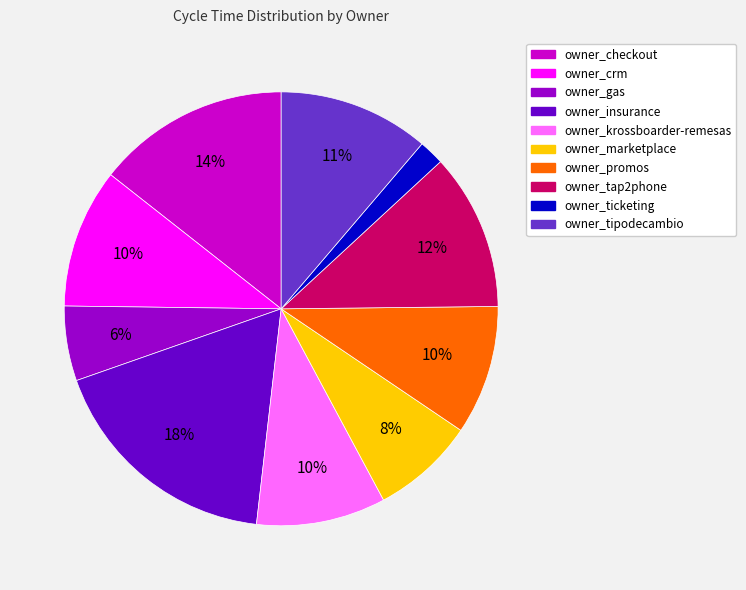

Approximately how many times larger is the value at owner_gas compared to owner_insurance?

0.3